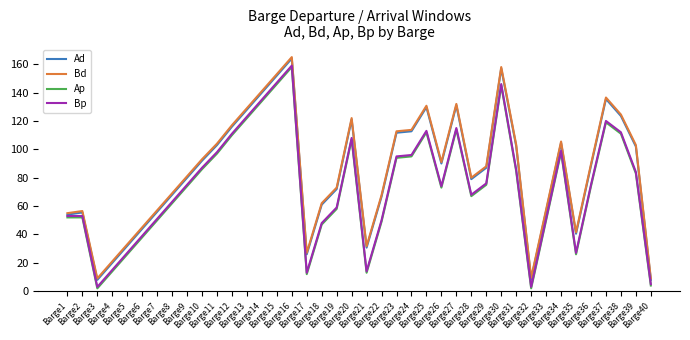

What is the lowest value of the Ap series?

2.0